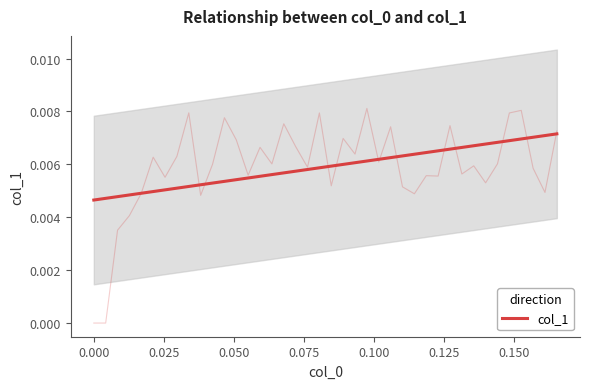

True or false: the data shows 0.0 at 0.000.

False